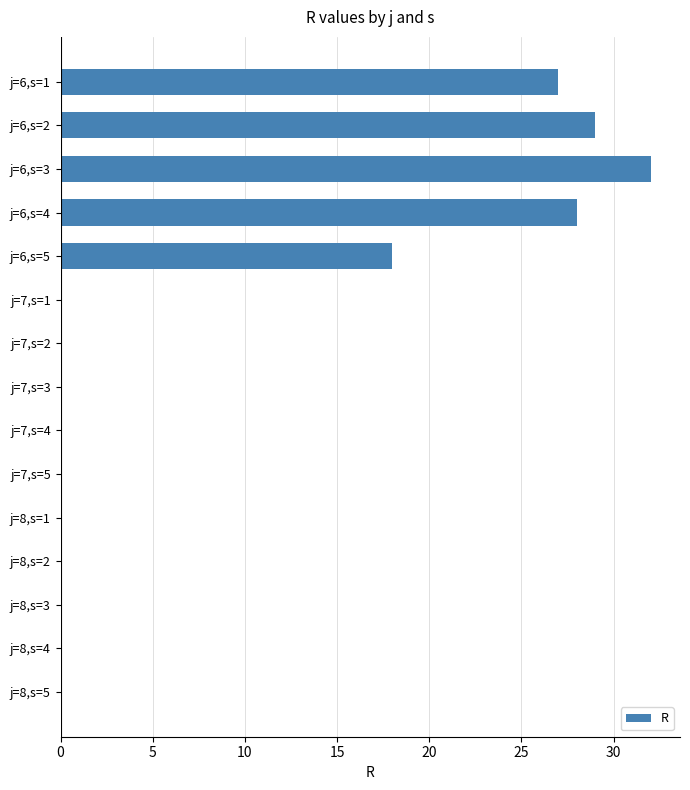

Reading bottom to top, extract all data points from this chart.

j=8,s=5=0	j=8,s=4=0	j=8,s=3=0	j=8,s=2=0	j=8,s=1=0	j=7,s=5=0	j=7,s=4=0	j=7,s=3=0	j=7,s=2=0	j=7,s=1=0	j=6,s=5=18	j=6,s=4=28	j=6,s=3=32	j=6,s=2=29	j=6,s=1=27